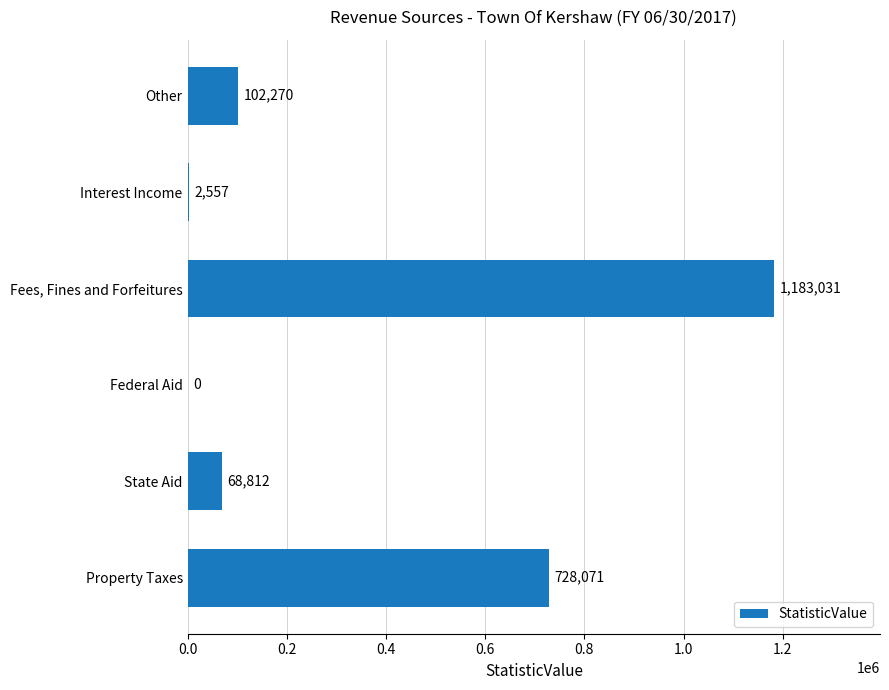

How many distinct data groups are displayed?

1